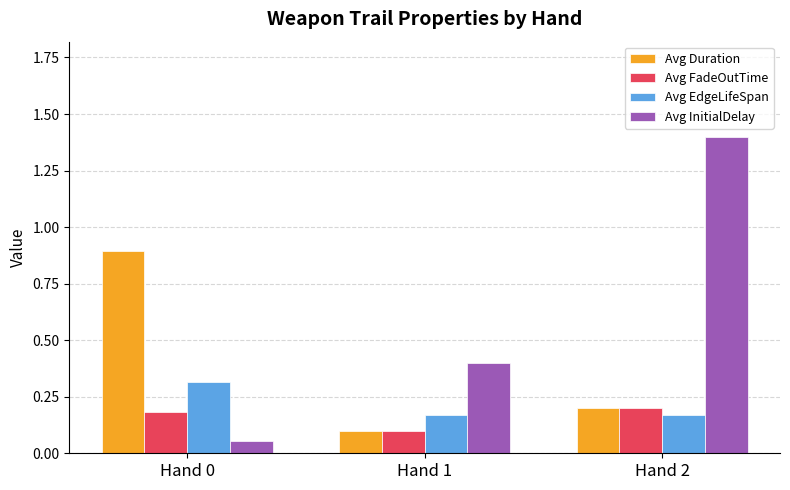

Does the chart contain any negative values?

No